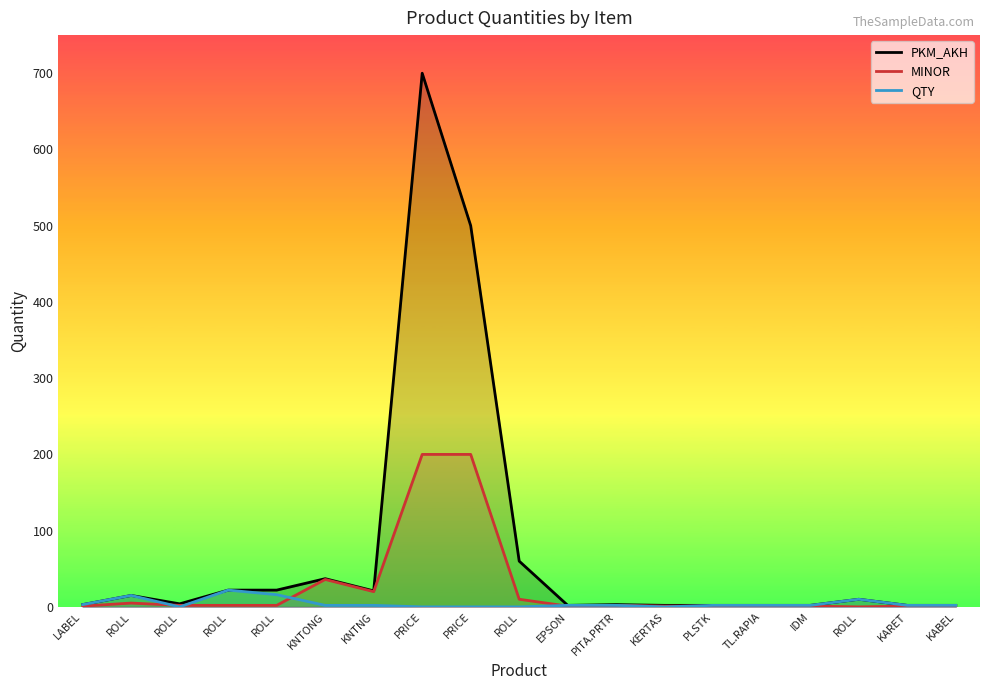

The PKM_AKH series shows 3 at EPSON. True or false?

False